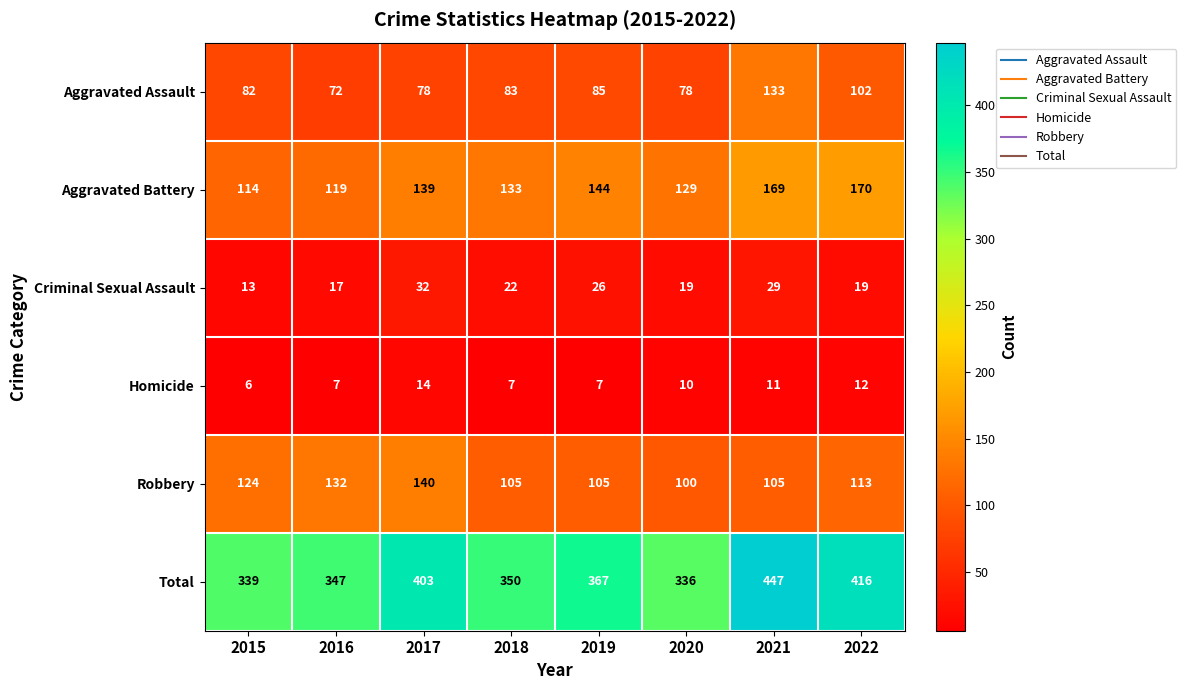

The Aggravated Assault series shows 78 at 2017. True or false?

True